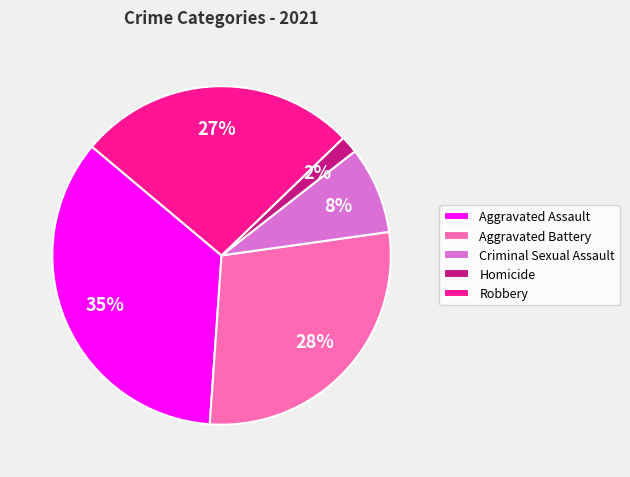

Is there any slice that represents more than half of the pie?

No